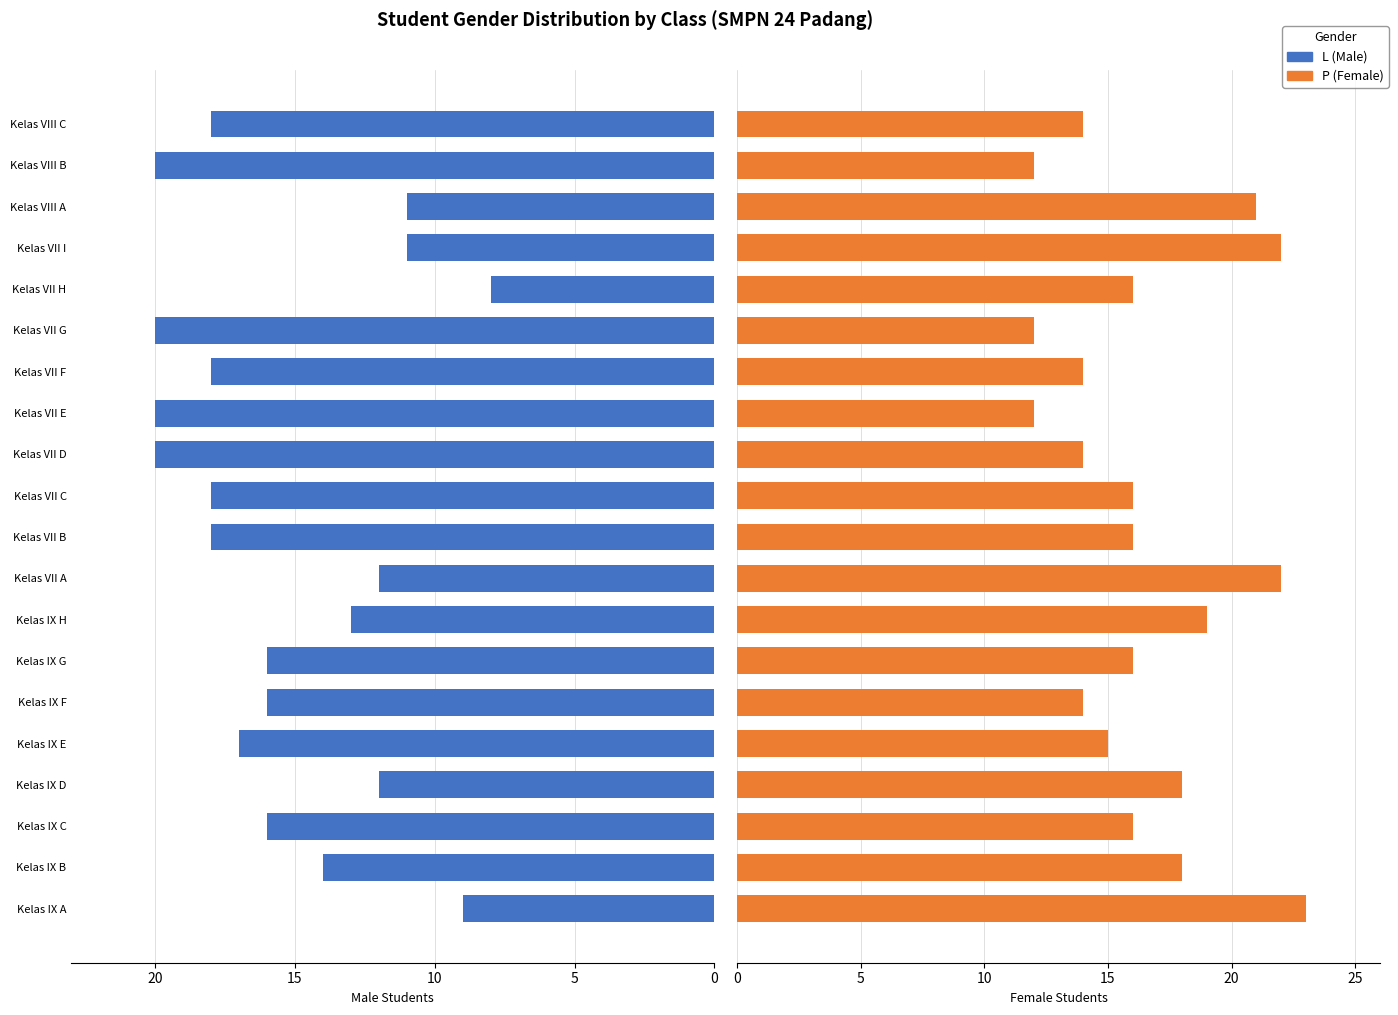

What is the difference between the maximum and minimum values in the L (Male) series?

12